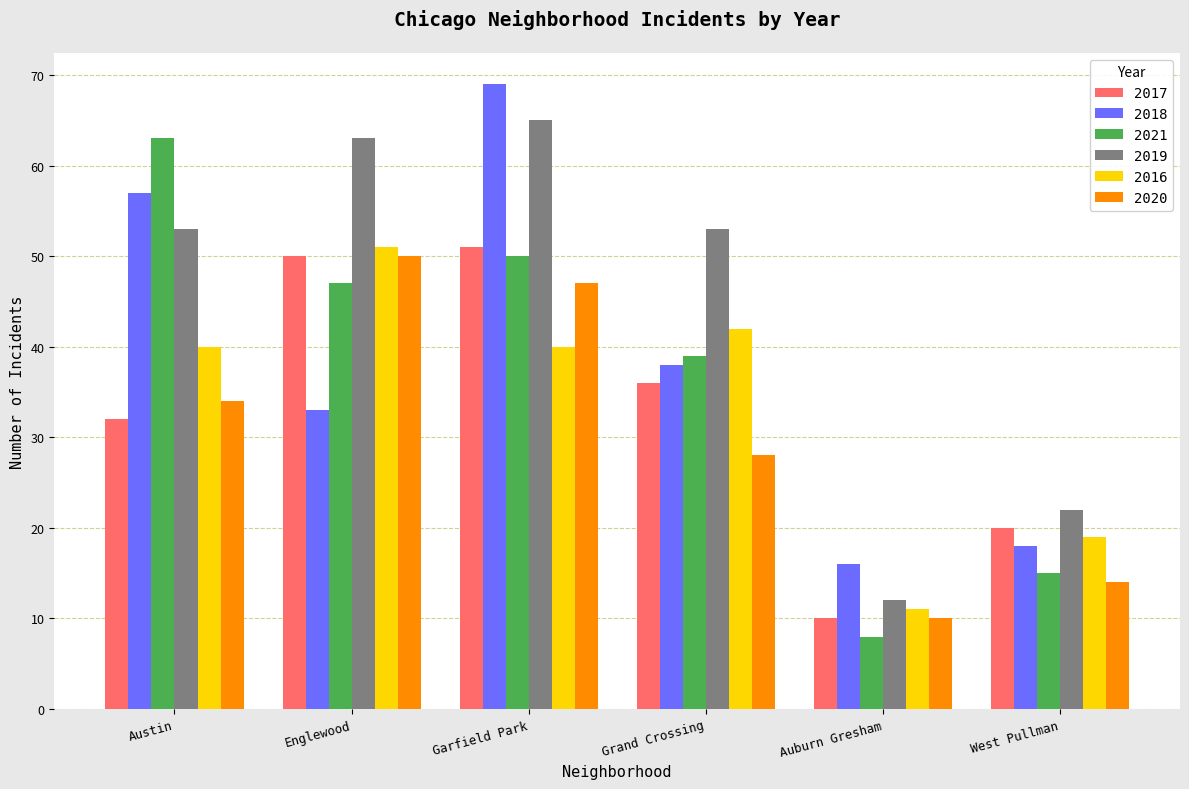

Count the number of data series in this chart.

6